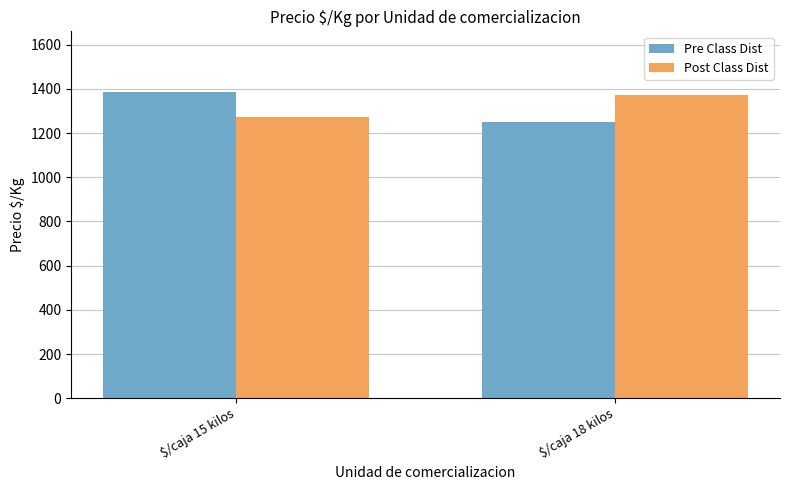

The Post Class Dist series shows 1373 at $/caja 18 kilos. True or false?

True